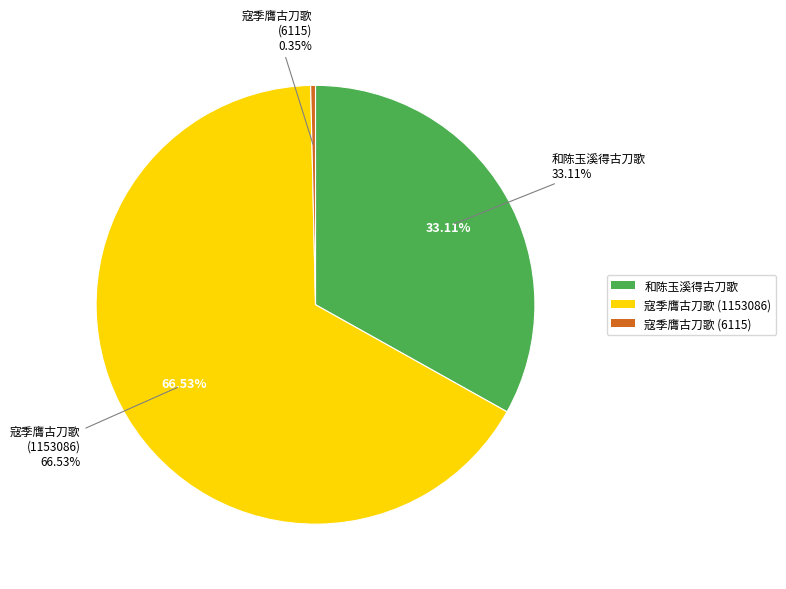

Rank the categories by value from highest to lowest.

寇季膺古刀歌 (1153086), 和陈玉溪得古刀歌, 寇季膺古刀歌 (6115)